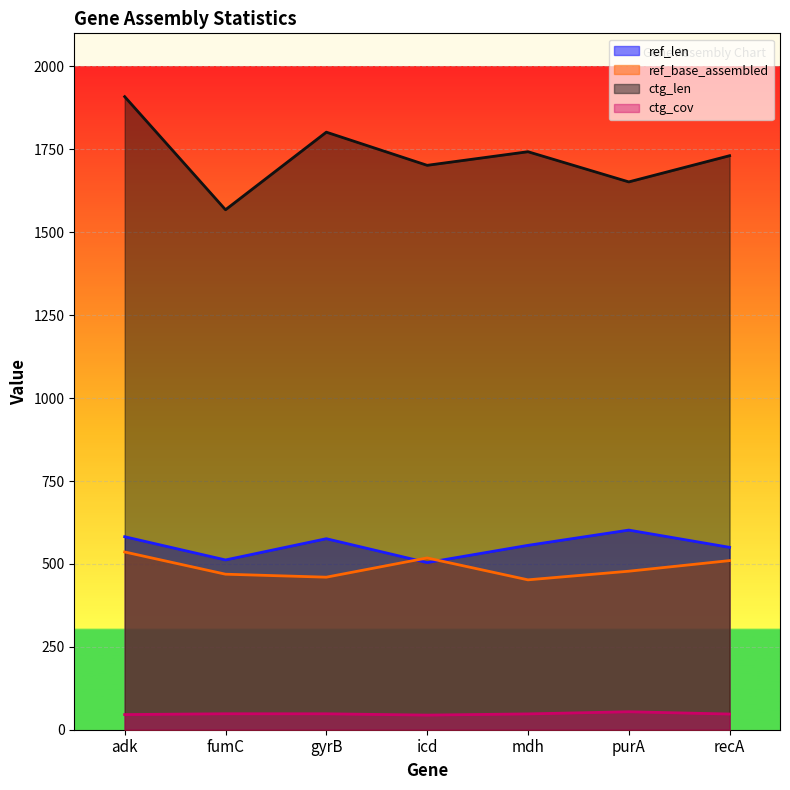

What position from the right is recA?

1